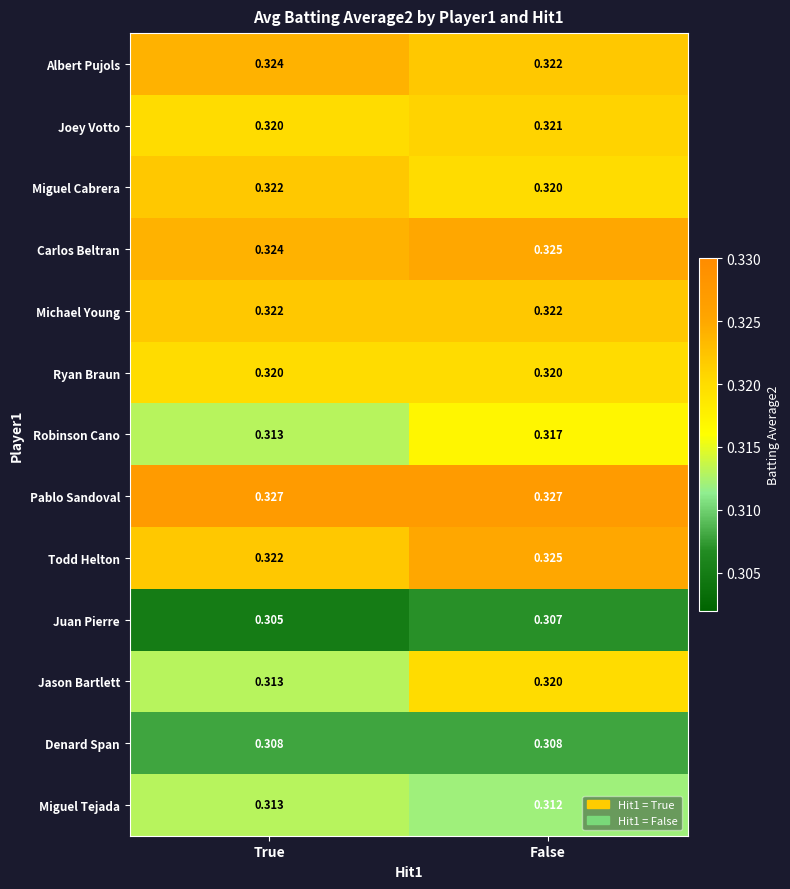

Which series has the largest range (max minus min)?

Jason Bartlett